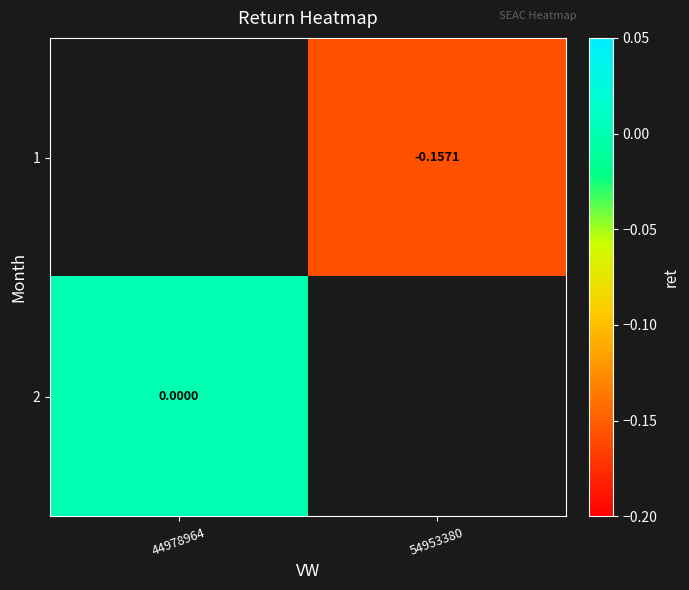

Which has a higher value, 54953380 or 44978964?

44978964